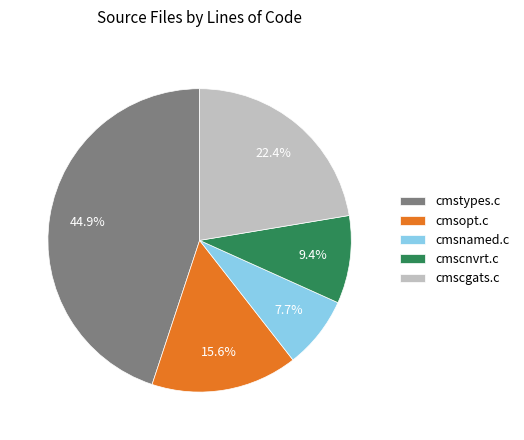

Approximately how many times larger is the value at cmsopt.c compared to cmstypes.c?

0.3